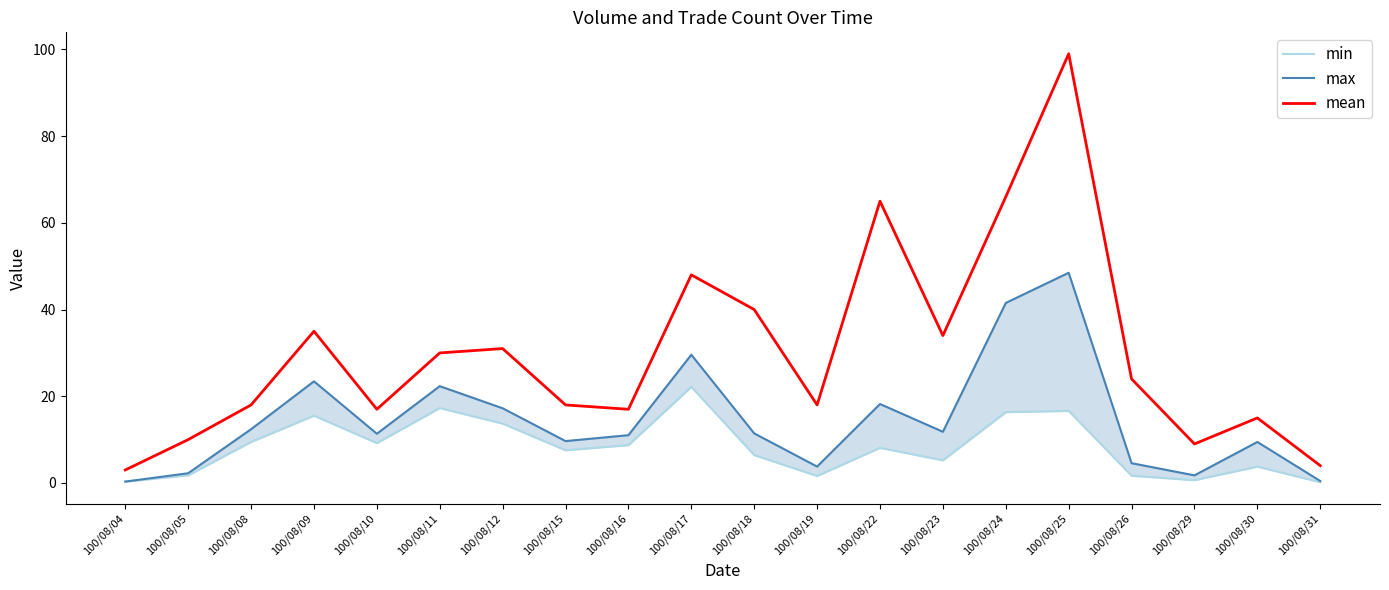

What is the value of the min point at the 10th from the left?

22.2